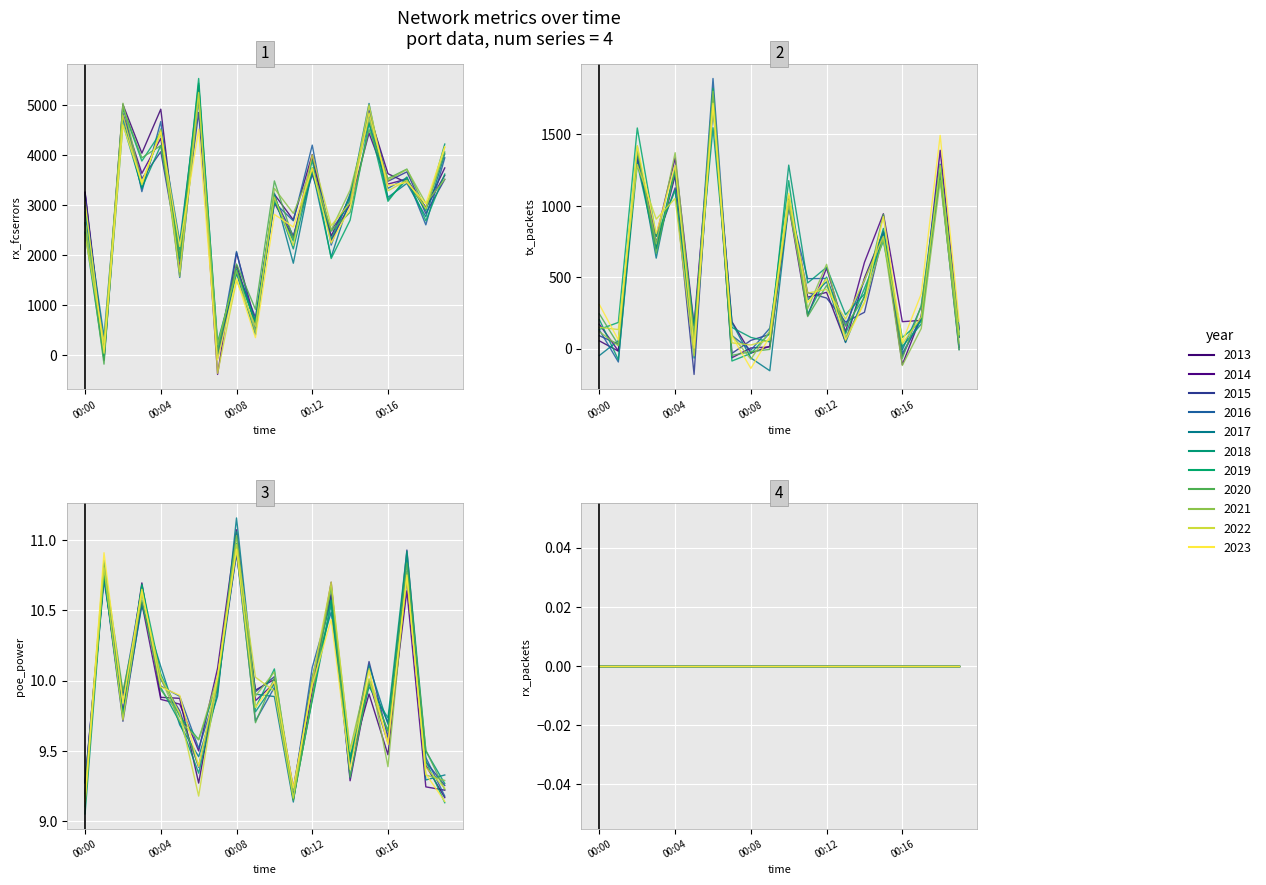

What is the spread (max minus min) of values at 00:19?

3732.0